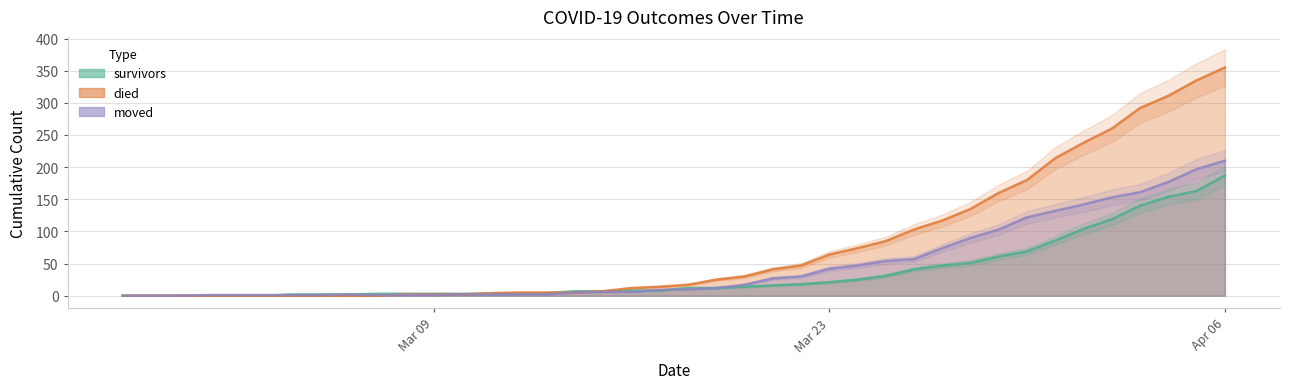

At which label is moved closest to 105?

2020-03-29